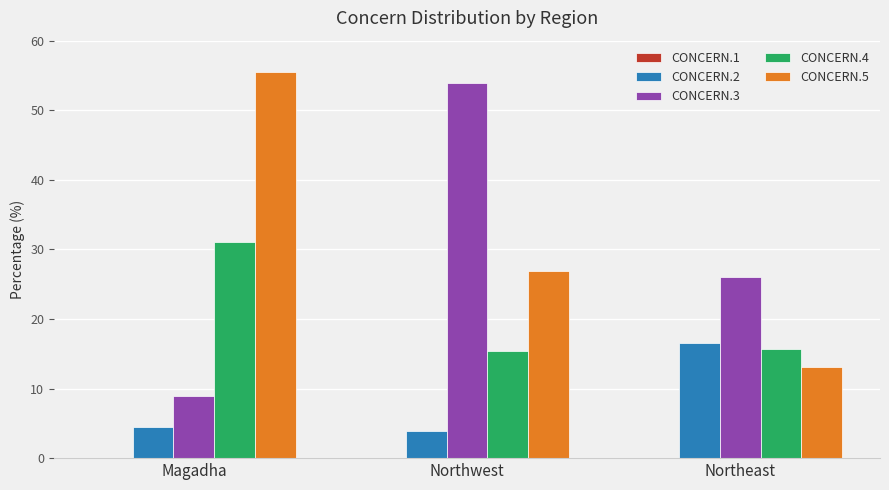

At how many categories does at least one series exceed 50?

2